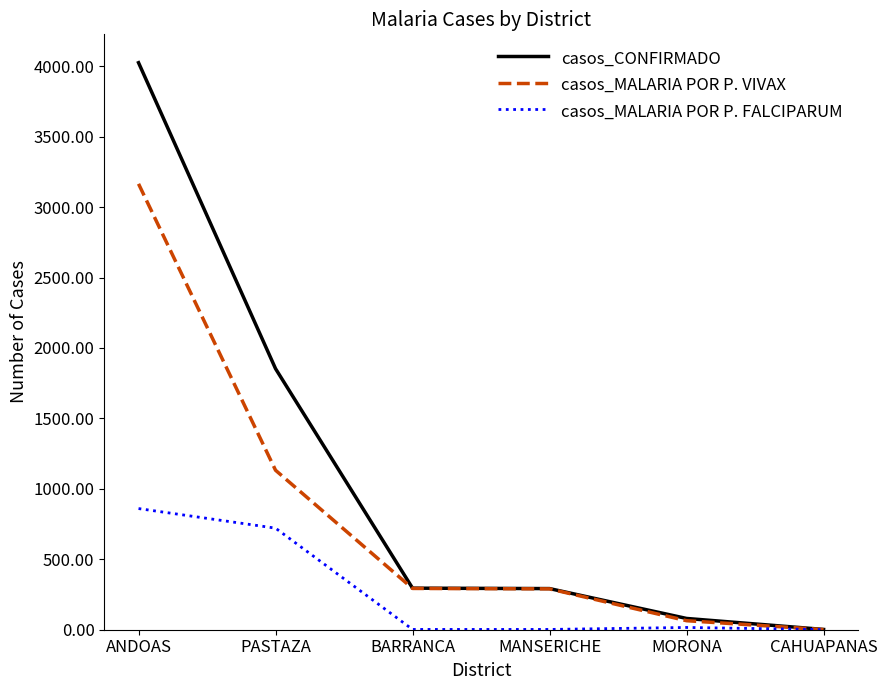

Which series has the largest total across all categories?

casos_CONFIRMADO